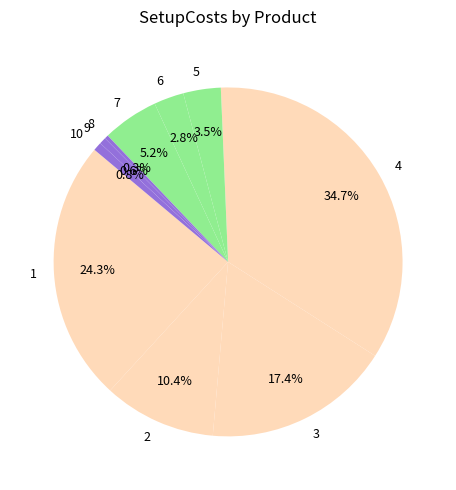

Does 3 account for over 50% of the chart?

No